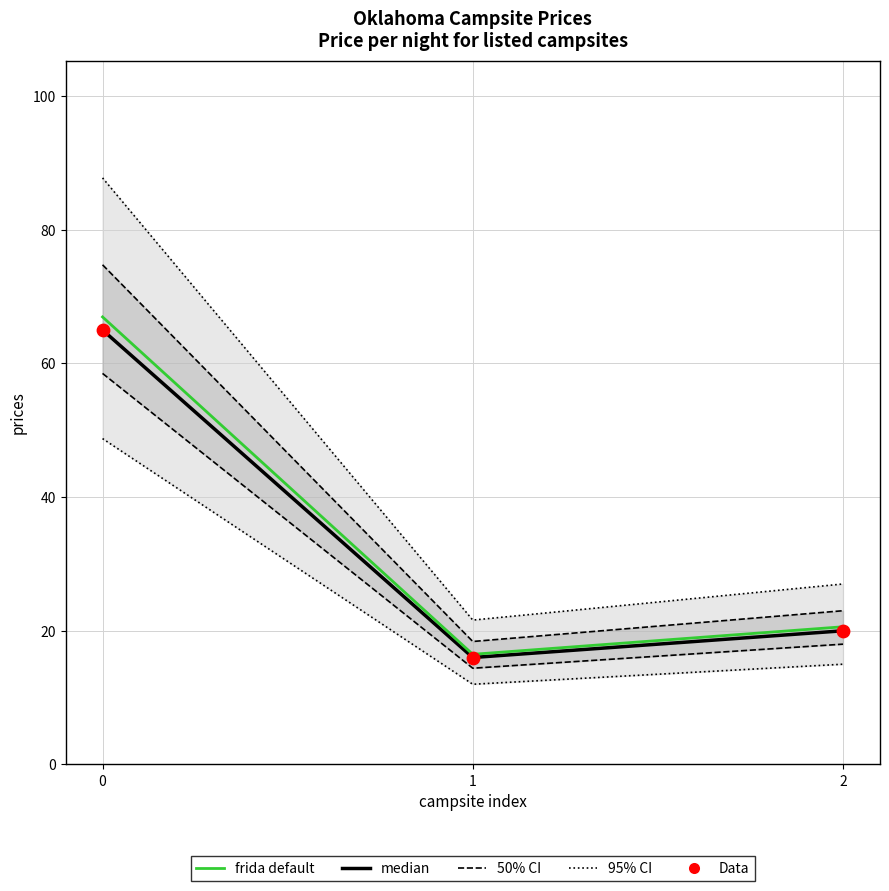

Which series has the largest total across all categories?

frida default